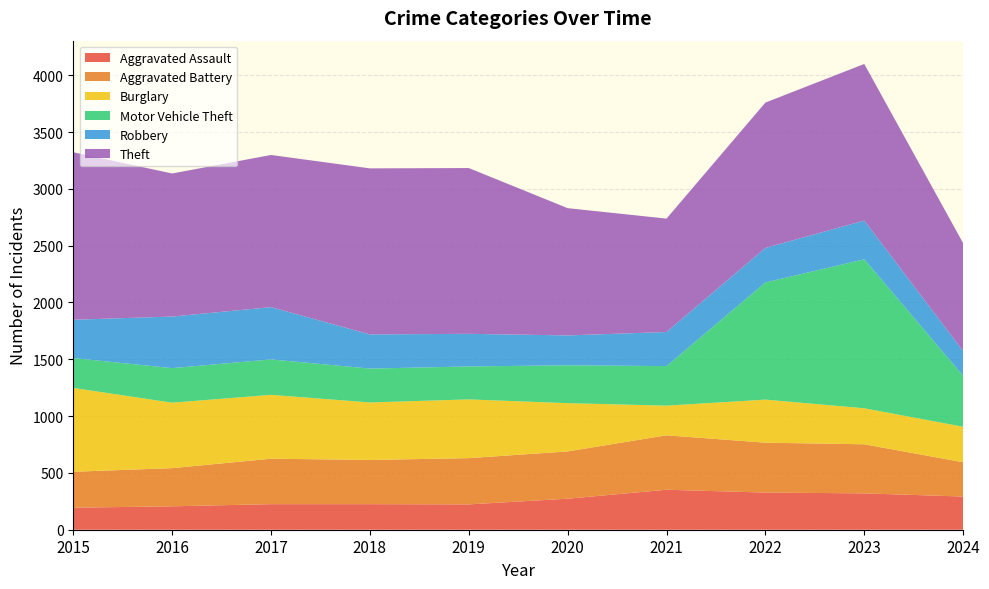

Reading right to left, transcribe all the data shown in this chart.

Aggravated Assault: 292	320	327	352	273	223	225	225	206	194
Aggravated Battery: 302	432	439	479	416	407	389	400	336	316
Burglary: 312	317	379	261	425	517	506	562	576	738
Motor Vehicle Theft: 449	1311	1031	348	333	290	298	312	304	263
Robbery: 217	341	304	300	263	287	301	460	454	337
Theft: 950	1378	1279	998	1120	1459	1461	1339	1259	1474